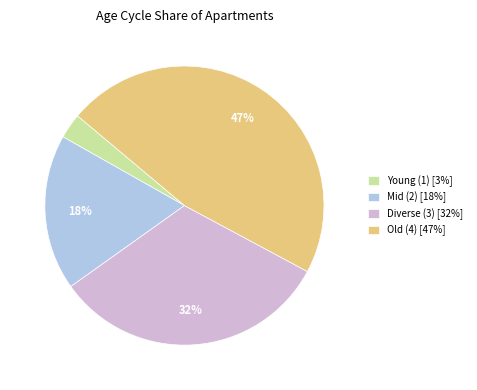

Rank the categories by value from lowest to highest.

Young (1) [3%], Mid (2) [18%], Diverse (3) [32%], Old (4) [47%]